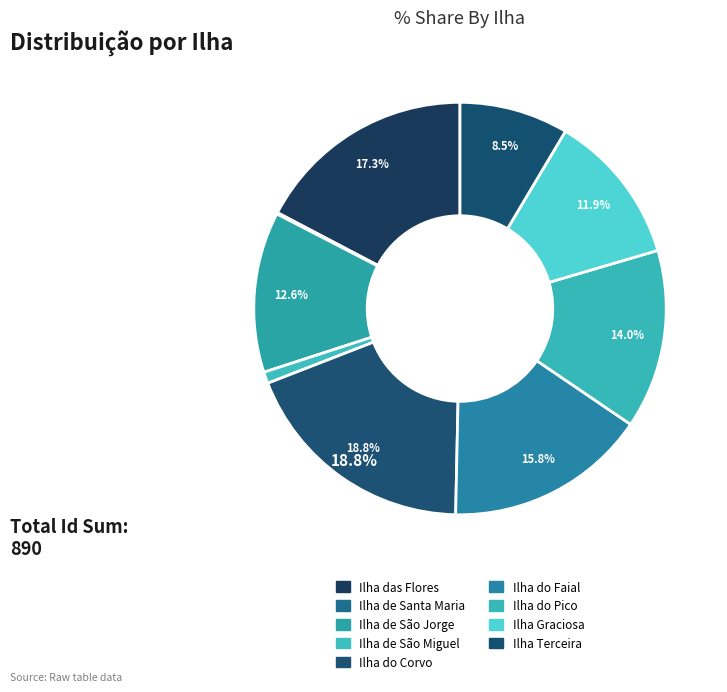

To the nearest percent, what is the difference between the Ilha Graciosa and Ilha do Faial slice percentages?

4%